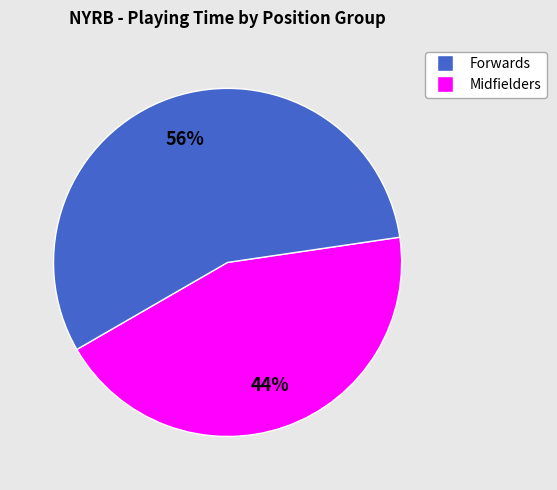

To the nearest percent, what is the average slice percentage?

50%